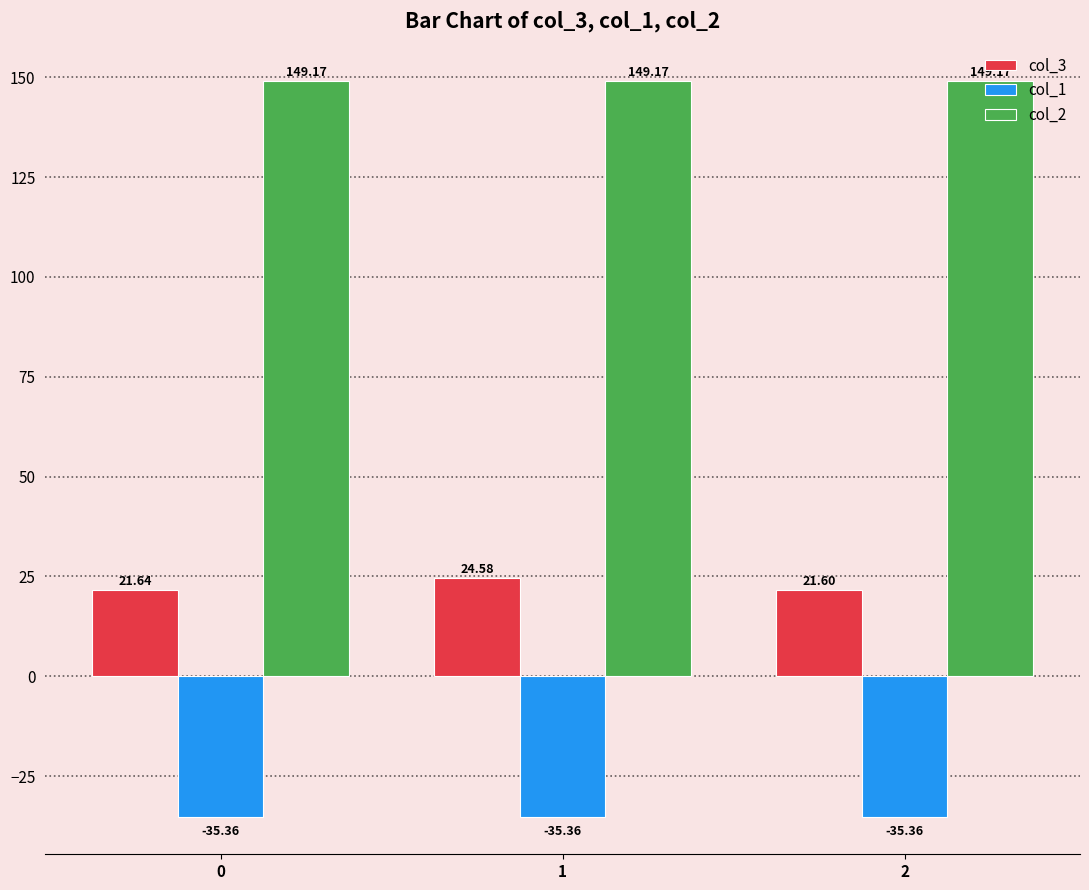

Reading left to right, transcribe all the data shown in this chart.

col_3: 21.6	24.6	21.6
col_1: -35.4	-35.4	-35.4
col_2: 149.2	149.2	149.2